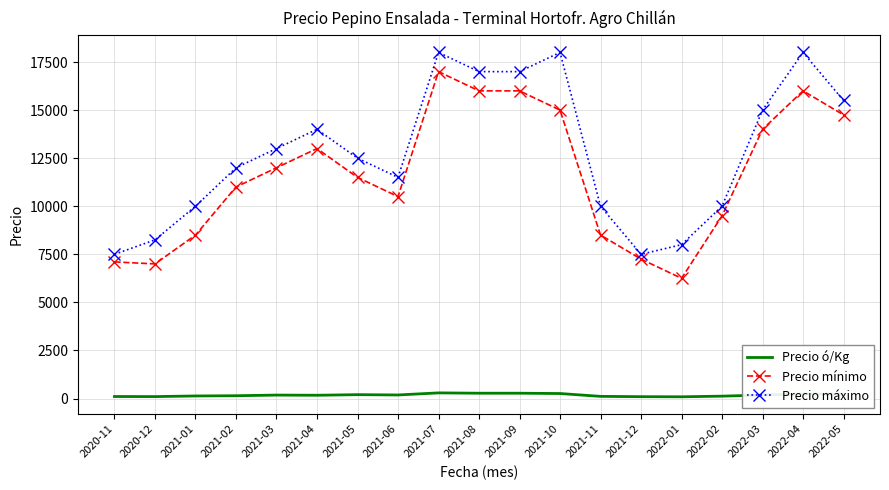

How many interior local peaks does the Precio máximo series have?

4